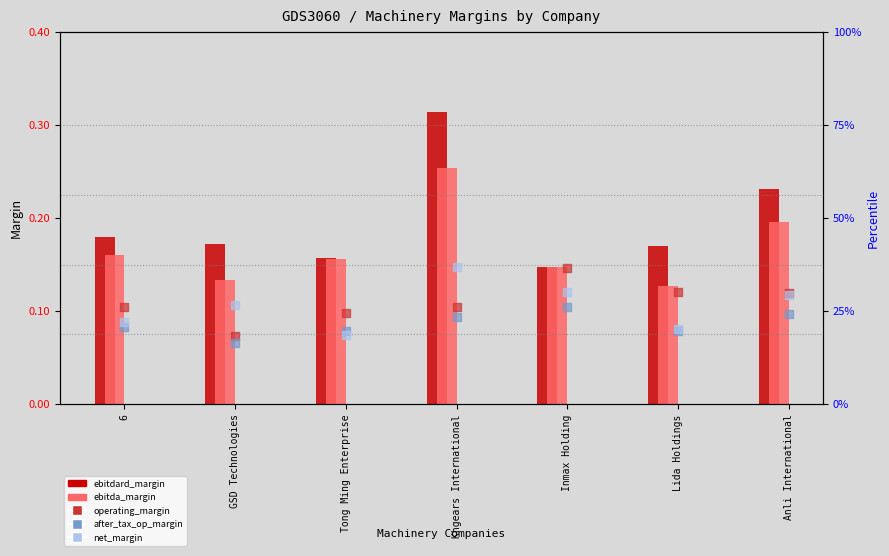

At how many categories does at least one series exceed 0?

7